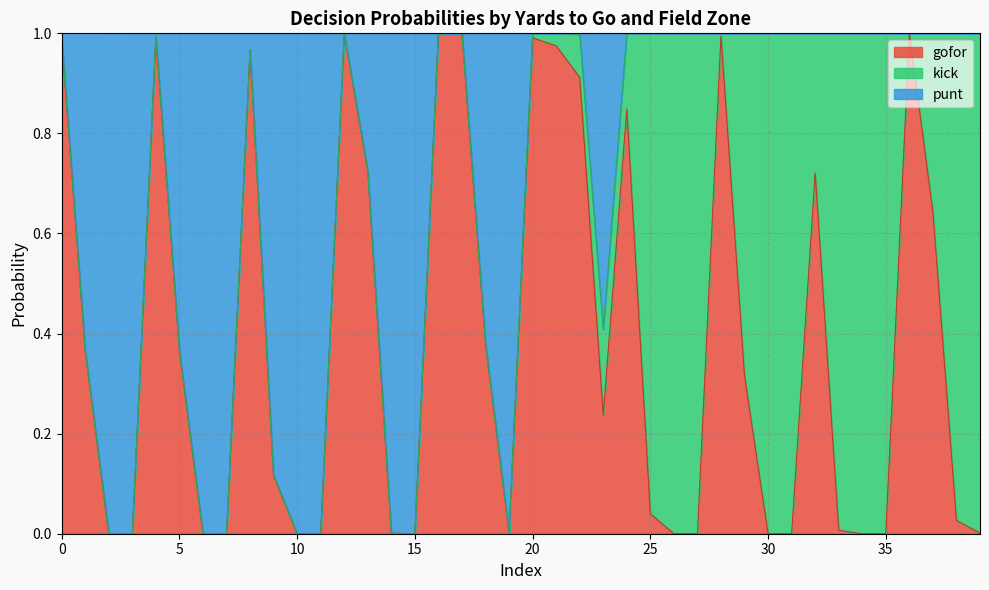

Between 17 and 33, which is larger?

17